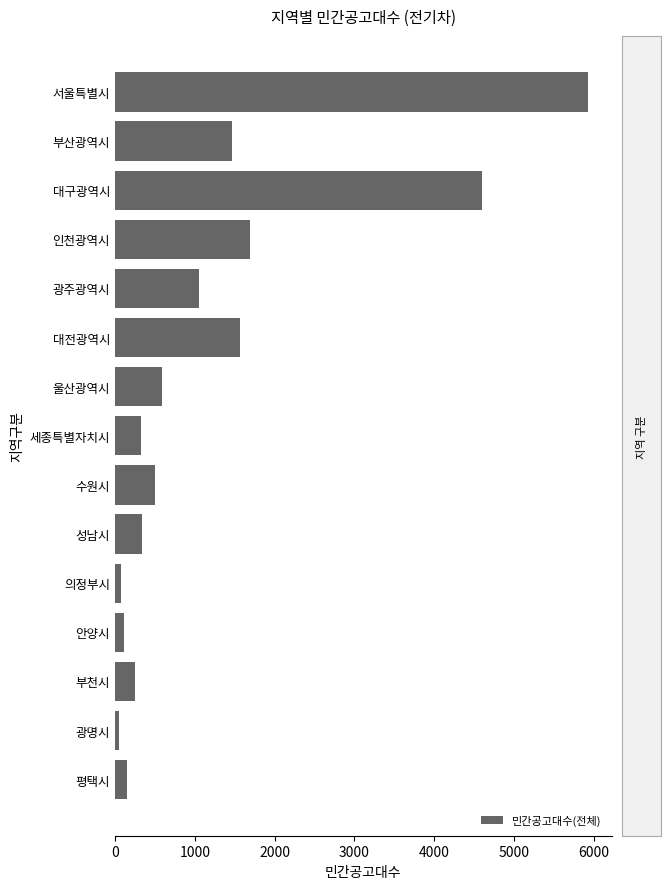

Count the number of data series in this chart.

1